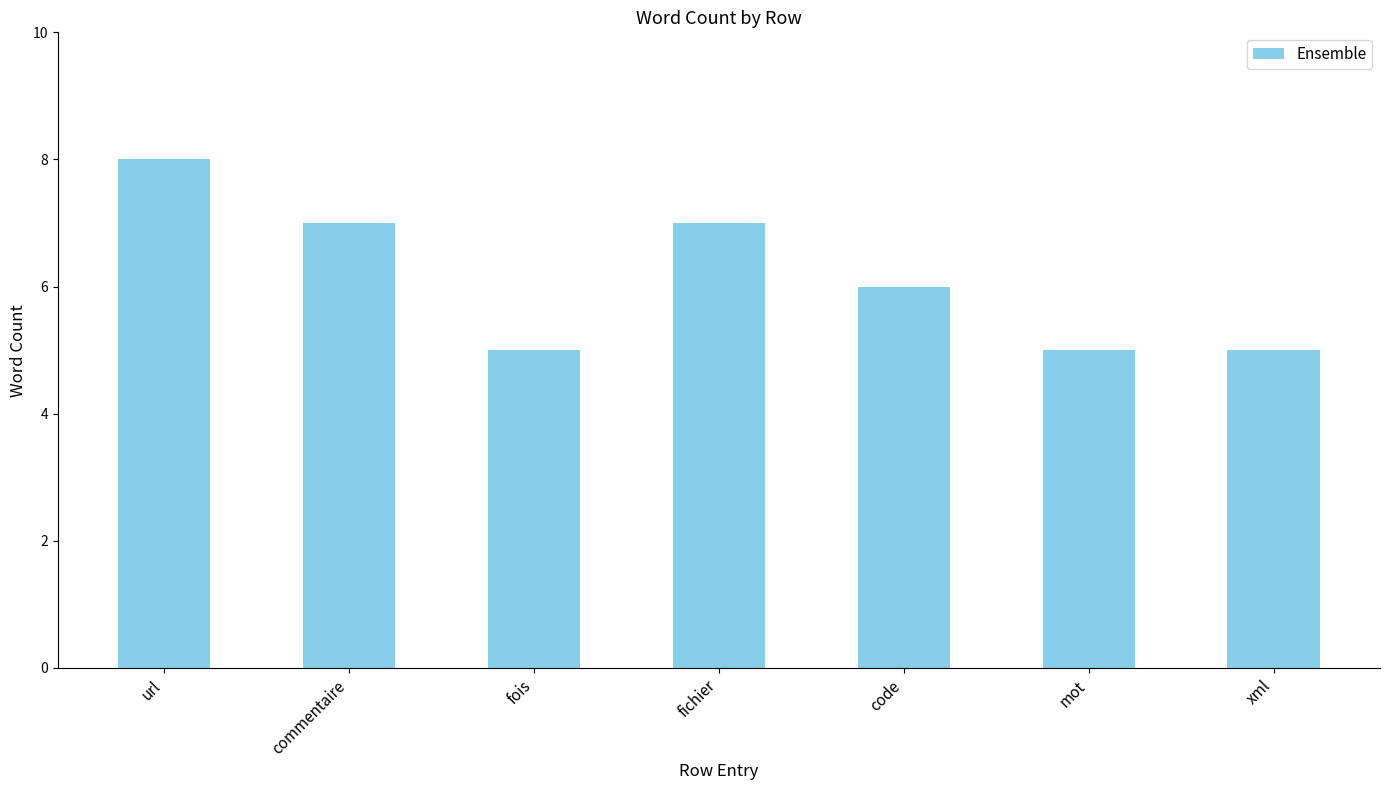

What is the ratio of the value at commentaire to the value at fichier?

1.0